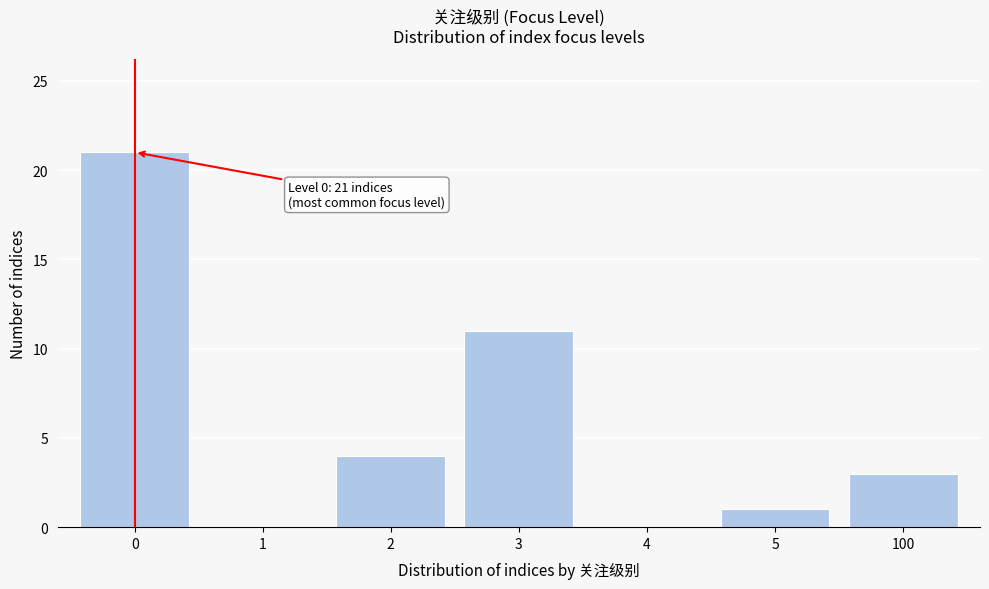

Reading right to left, list all the values displayed in this chart.

100=3	5=1	4=0	3=11	2=4	1=0	0=21